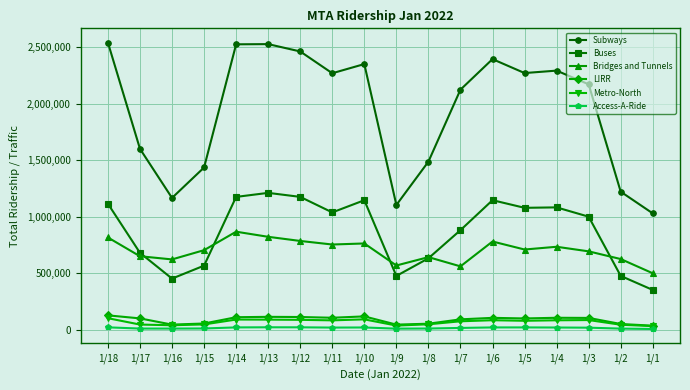

True or false: LIRR has more than 2 points higher than both neighbors.

True